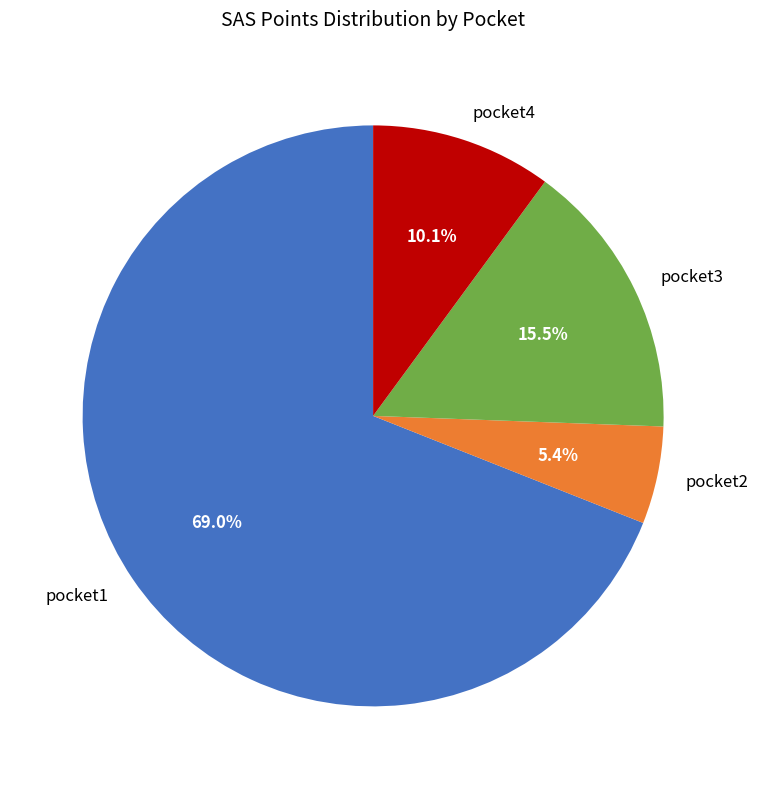

To the nearest percent, what percentage of the pie is pocket1?

69%